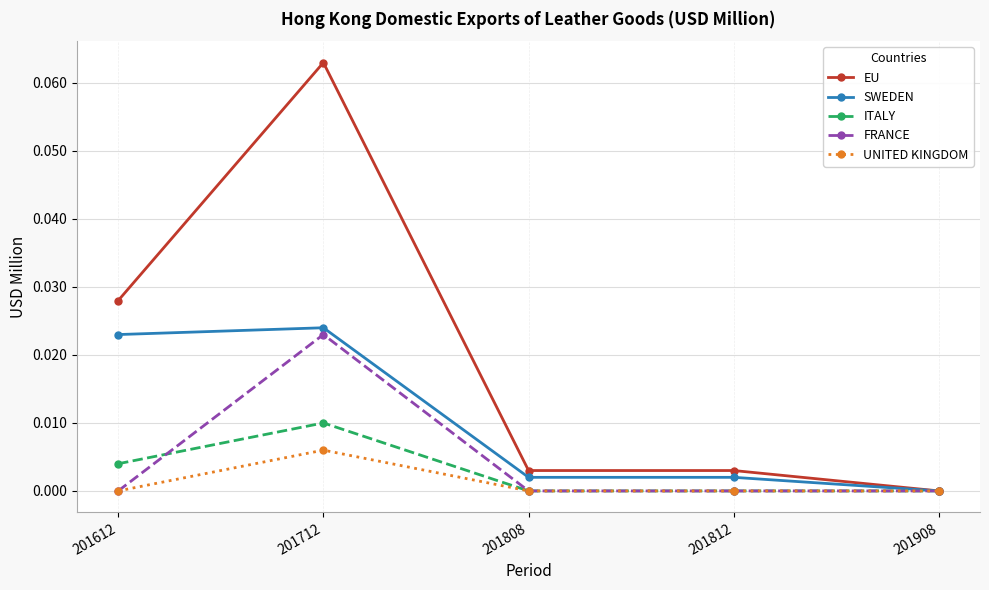

Is this an area chart (filled region under the line)?

No